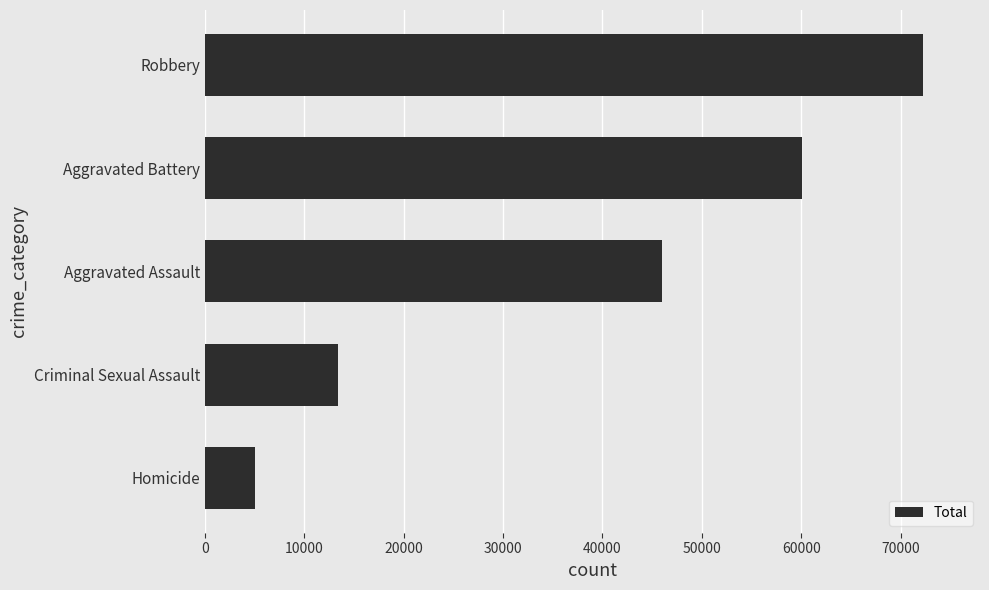

The value at Homicide is 5071. True or false?

True